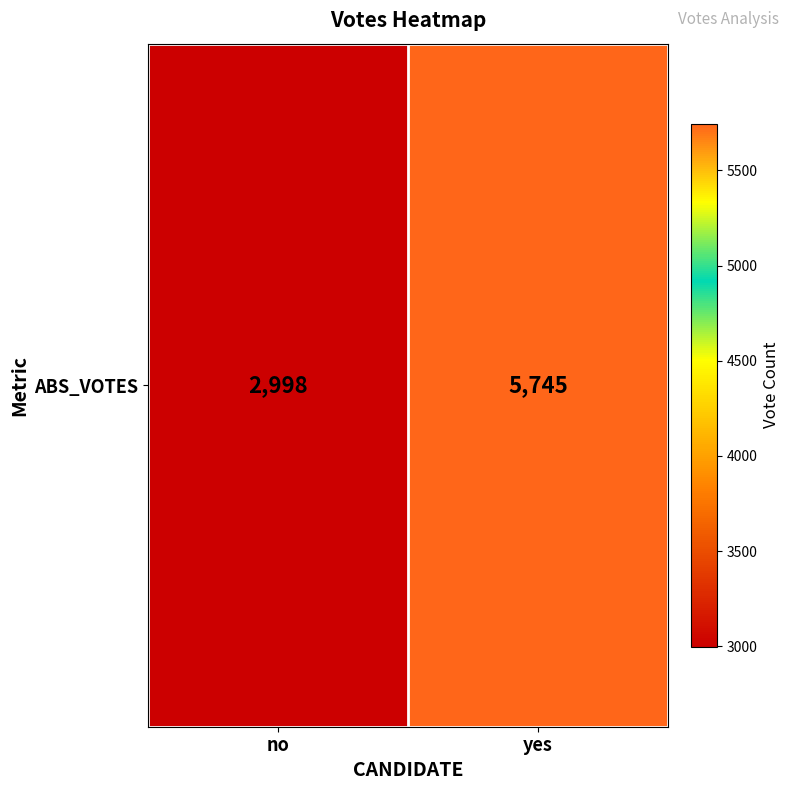

What is the average value?

4372